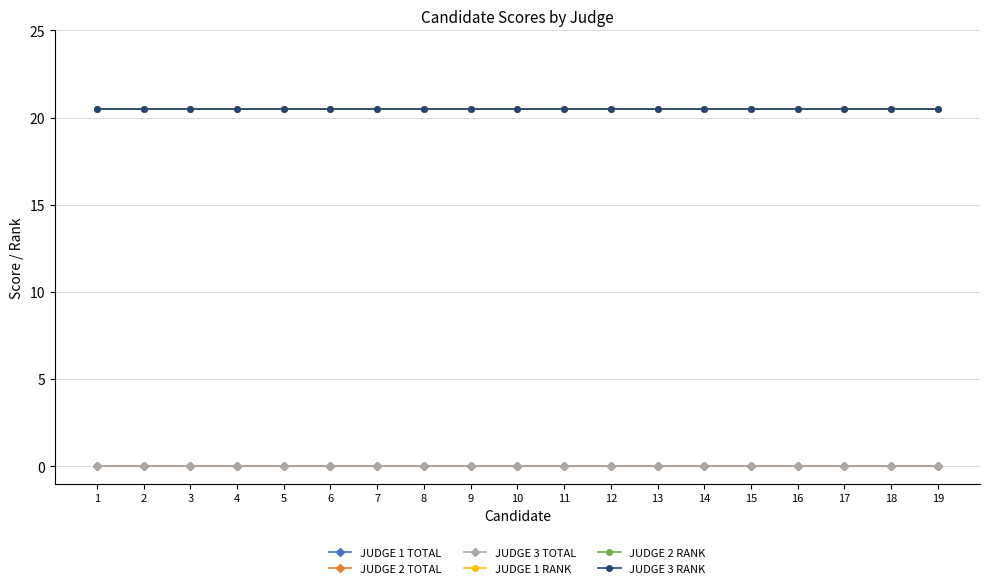

True or false: JUDGE 2 RANK and JUDGE 3 TOTAL intersect in this chart.

False